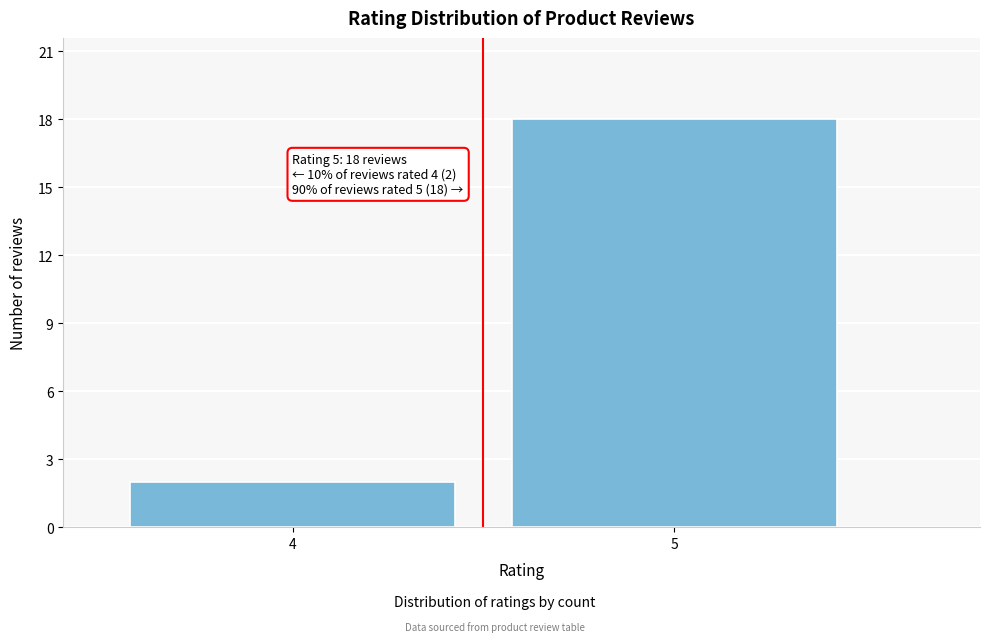

Reading left to right, transcribe all the data shown in this chart.

4=2	5=18